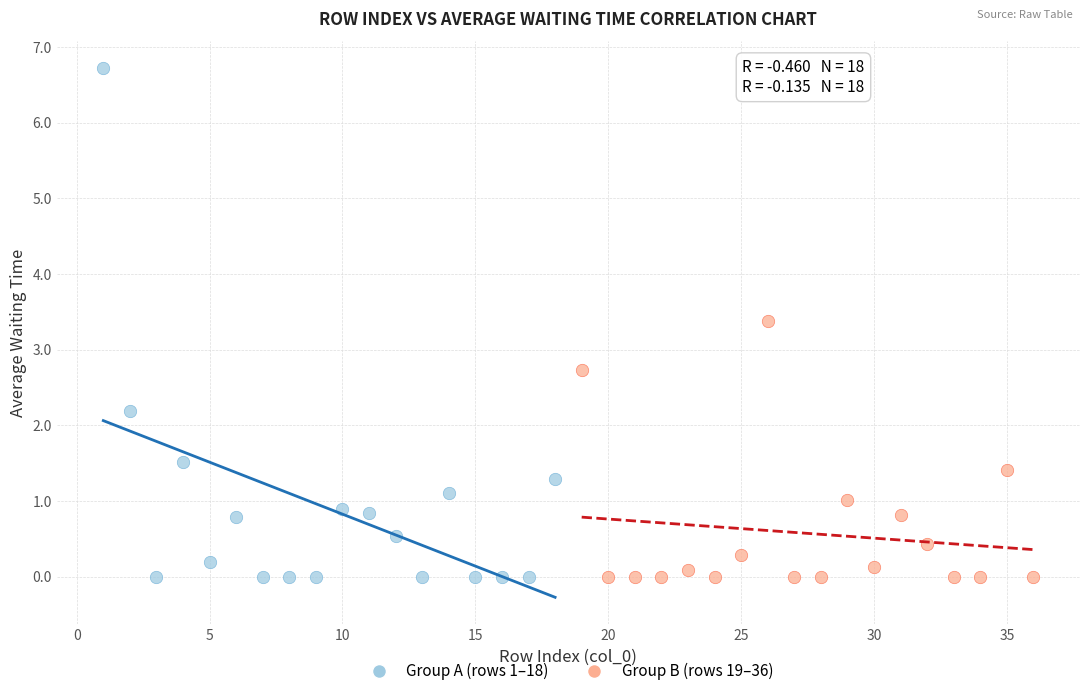

Which series has the largest Y range (max minus min)?

Group A (rows 1–18)